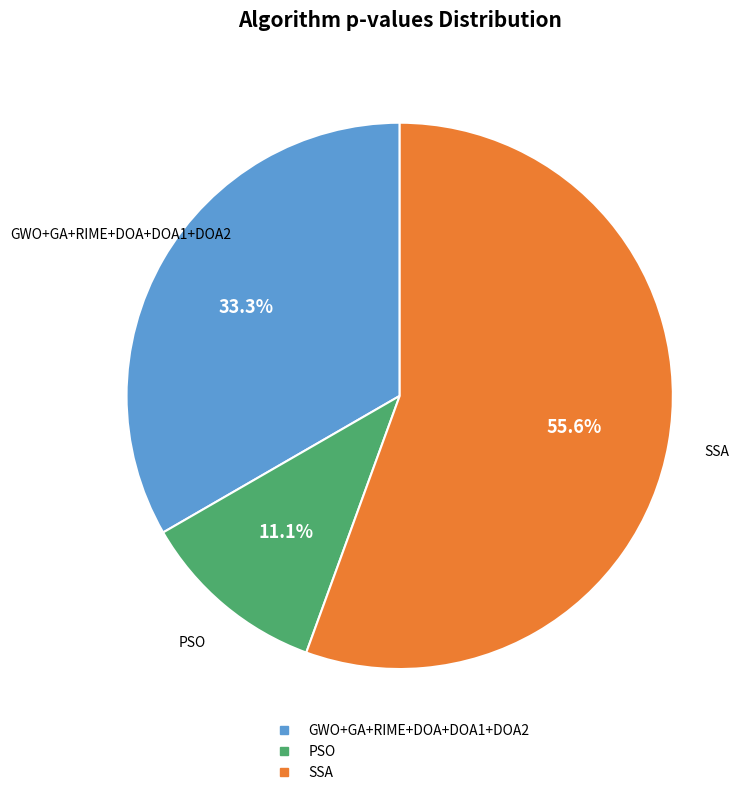

Is there any slice that represents more than half of the pie?

Yes